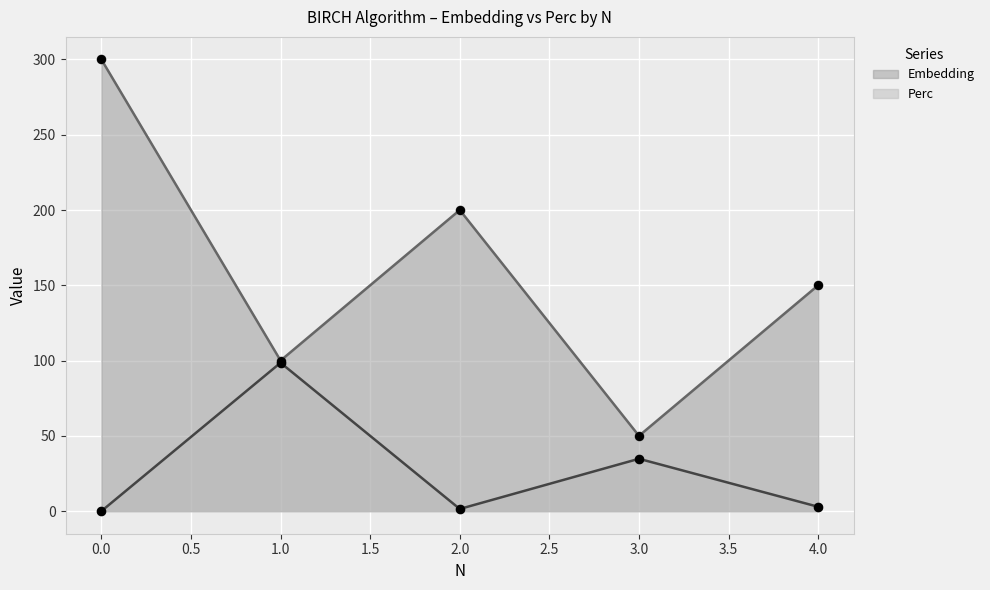

At how many categories does at least one series exceed 7?

5